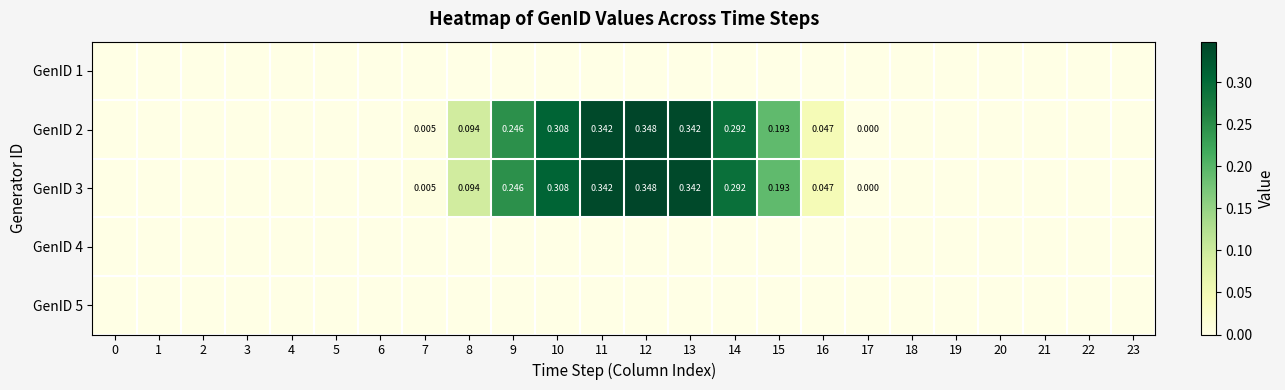

List the labels in order of GenID 2 value, largest first.

12, 11, 13, 10, 14, 9, 15, 8, 16, 7, 17, 18, 19, 2, 0, 1, 3, 4, 5, 6, 20, 21, 22, 23